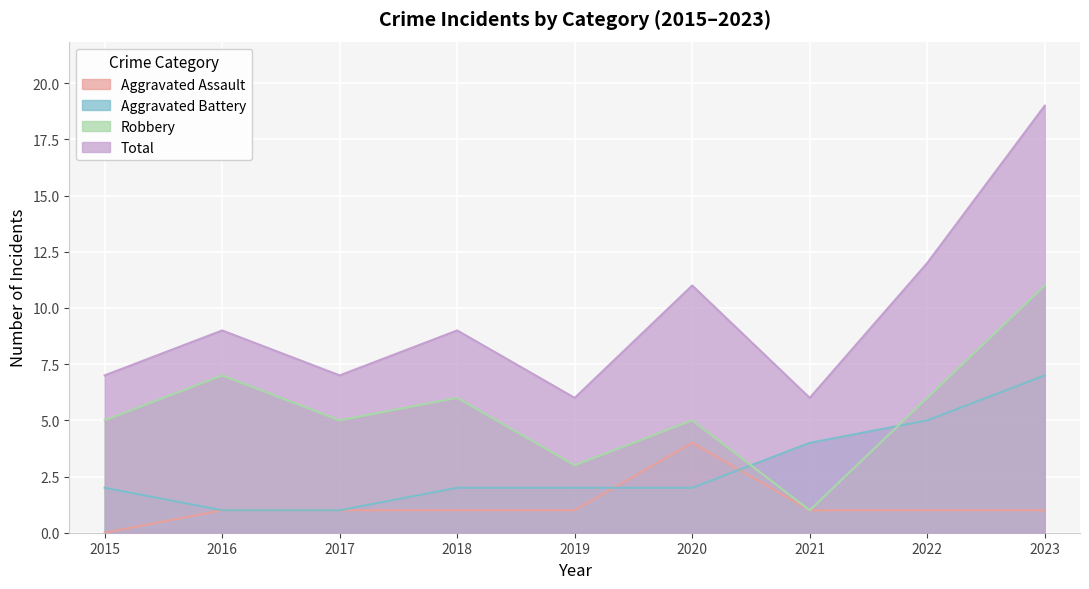

What is the difference between the Aggravated Battery values at 2016 and 2019?

1